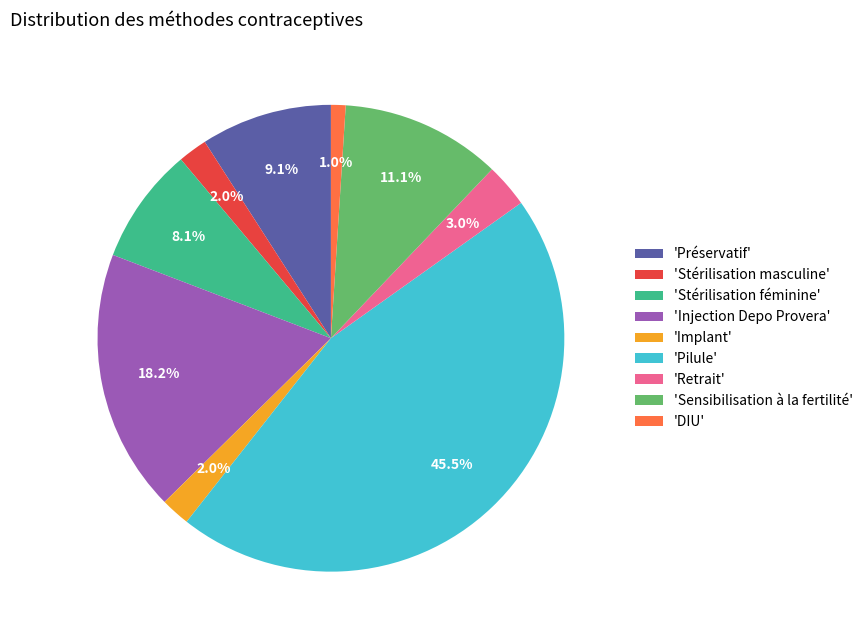

Does 'Préservatif' represent more than half of the total?

No